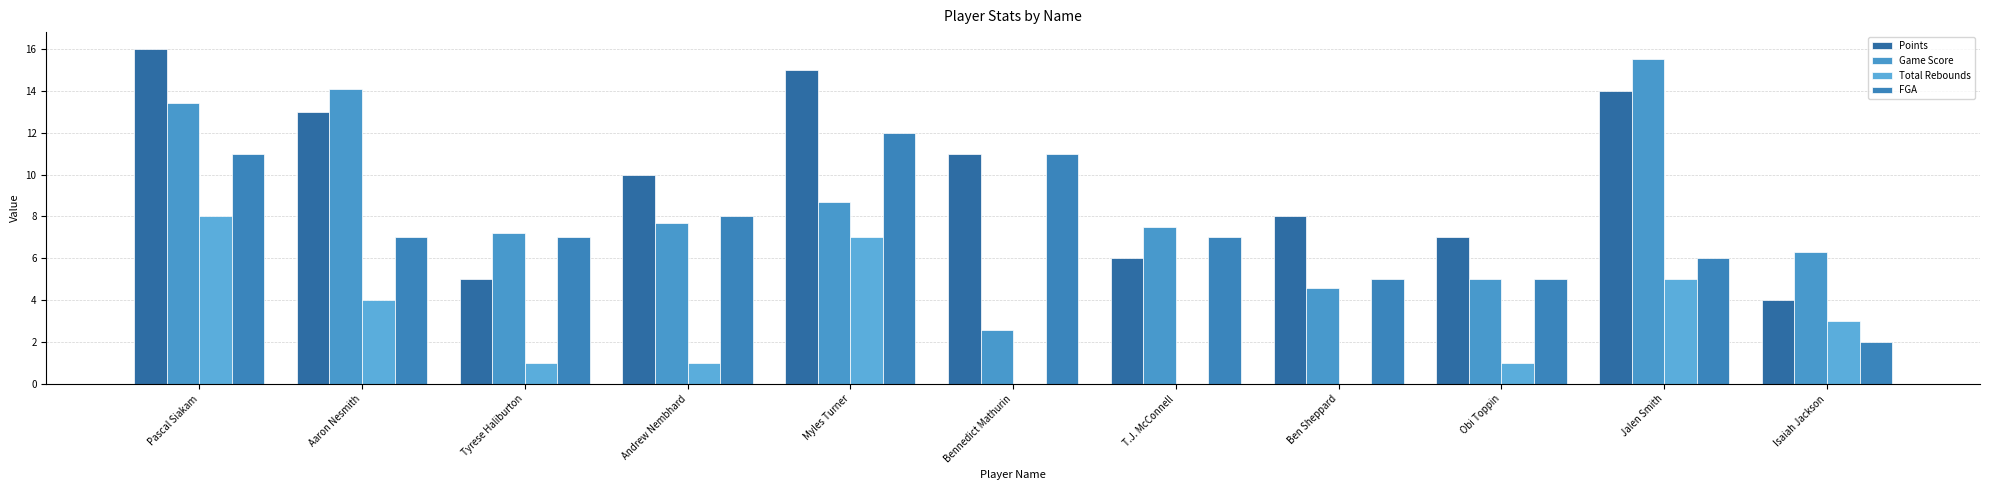

Where does the Points series first go above 10?

Pascal Siakam